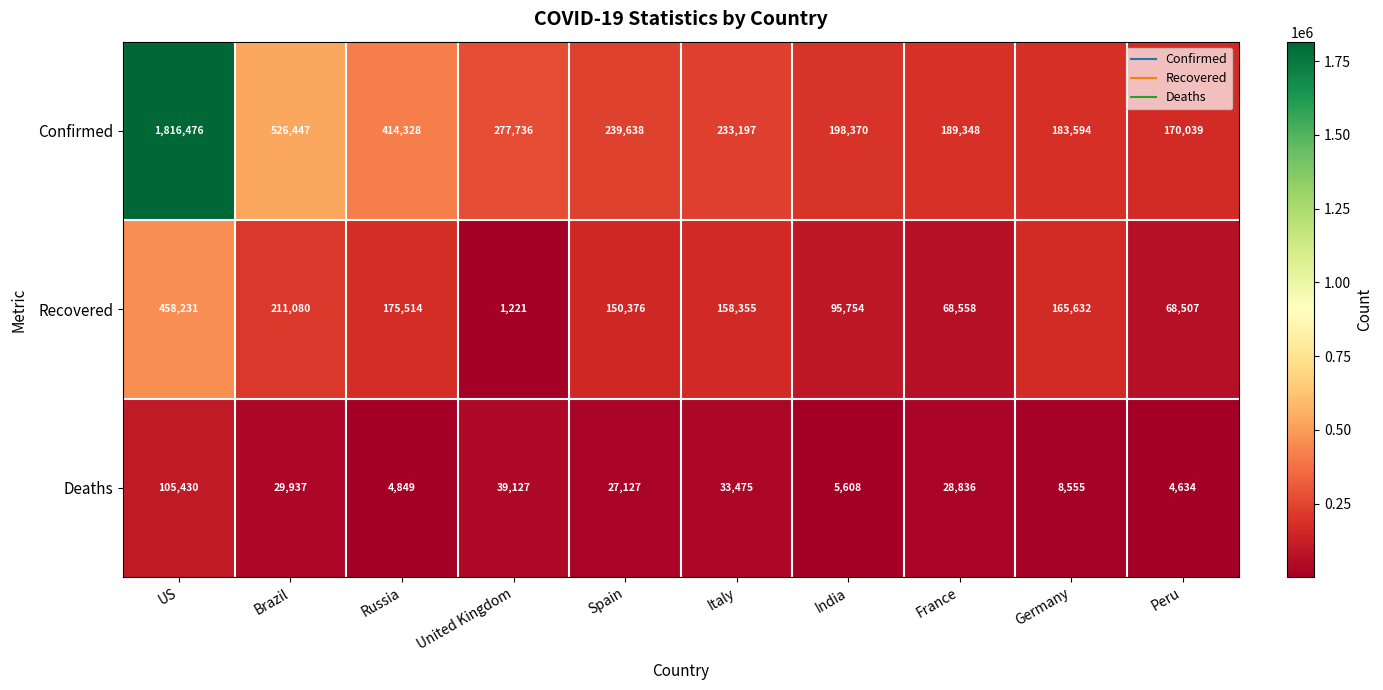

Which series has the largest total across all categories?

Confirmed